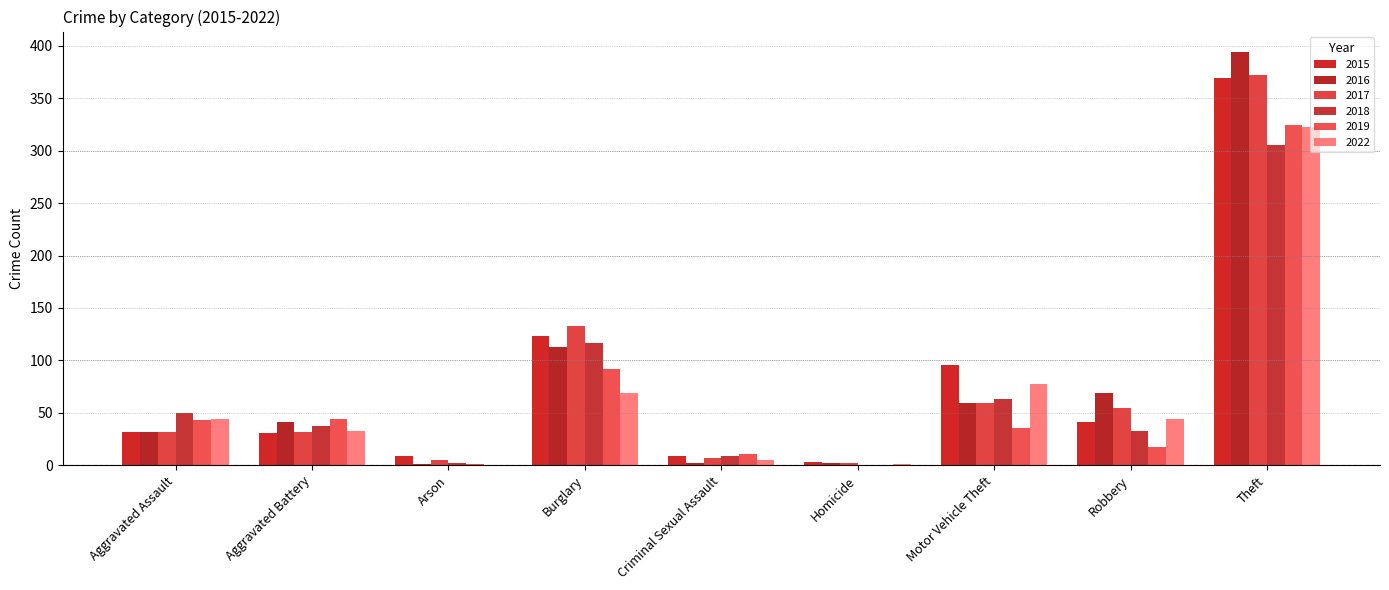

How many data points does each series have?

9